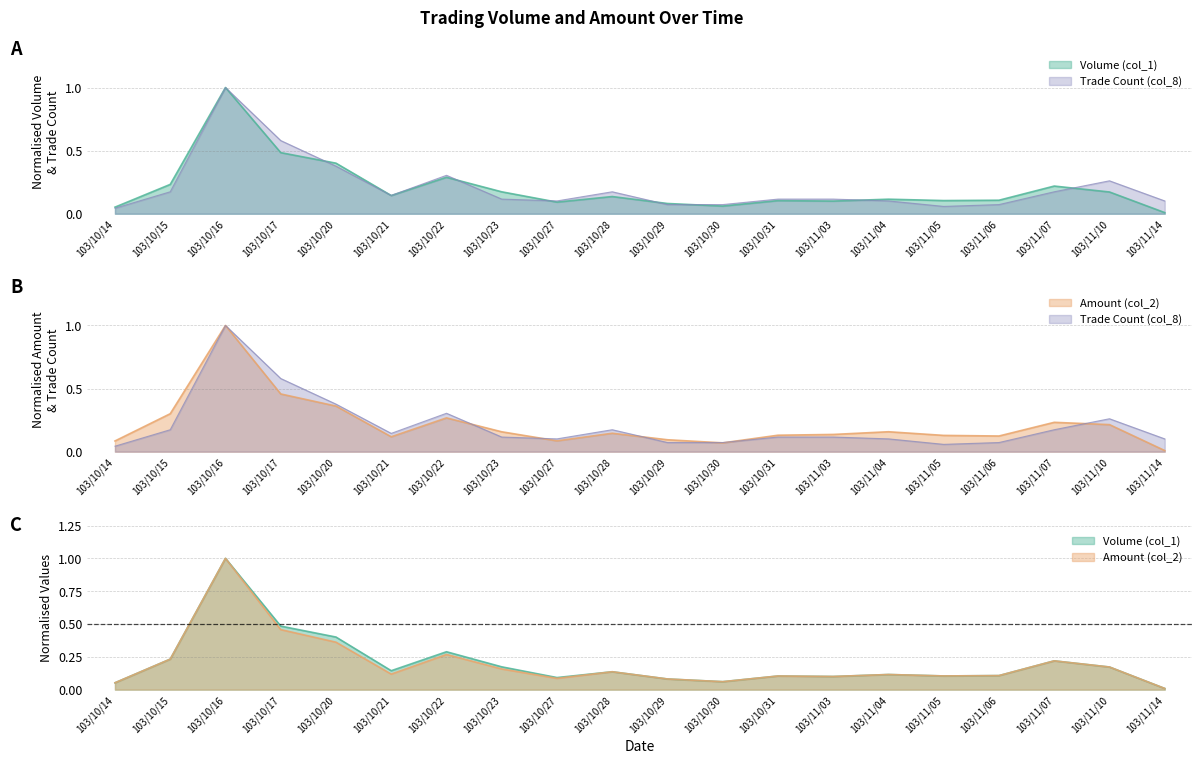

What is the average value of the Amount (col_2) series?

0.2